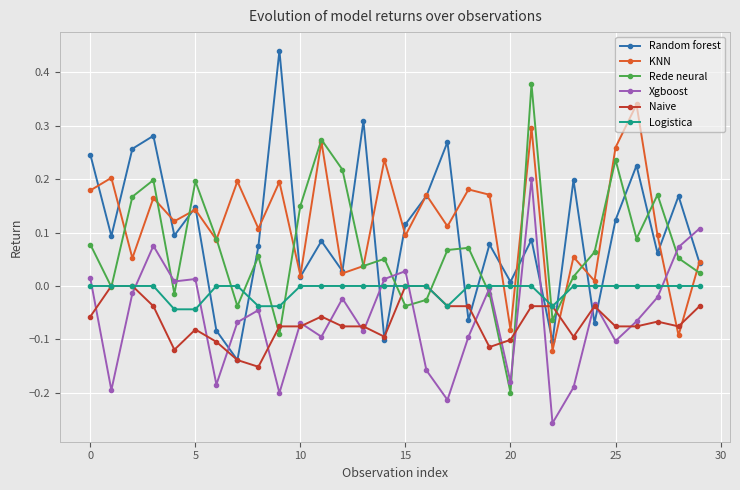

What are all the series names shown in the legend?

Random forest, KNN, Rede neural, Xgboost, Naive, Logistica